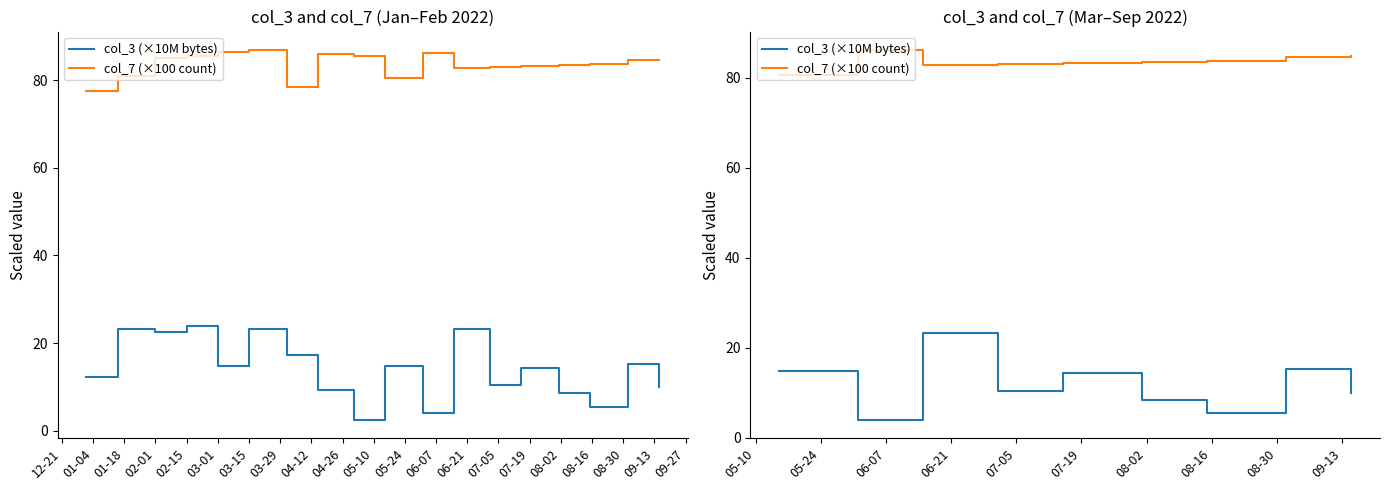

Count the number of categories in the chart.

9